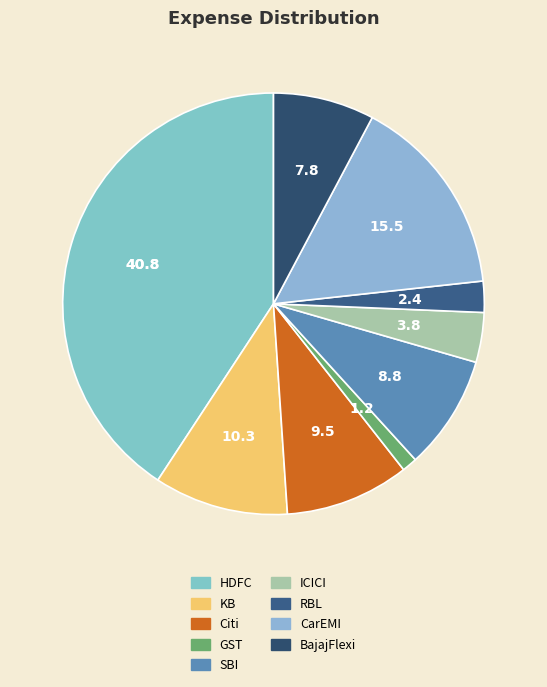

Is RBL the majority of the pie?

No